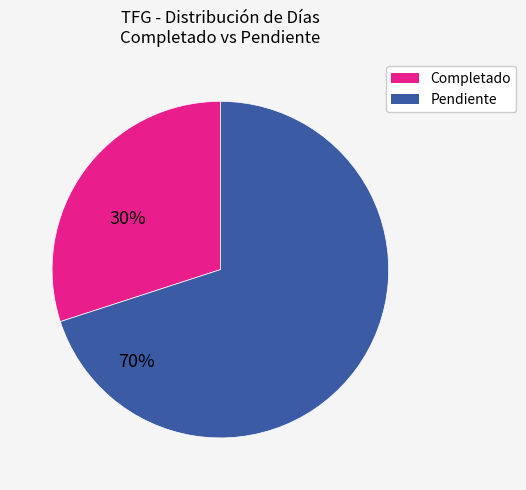

Is there any slice that represents more than half of the pie?

Yes